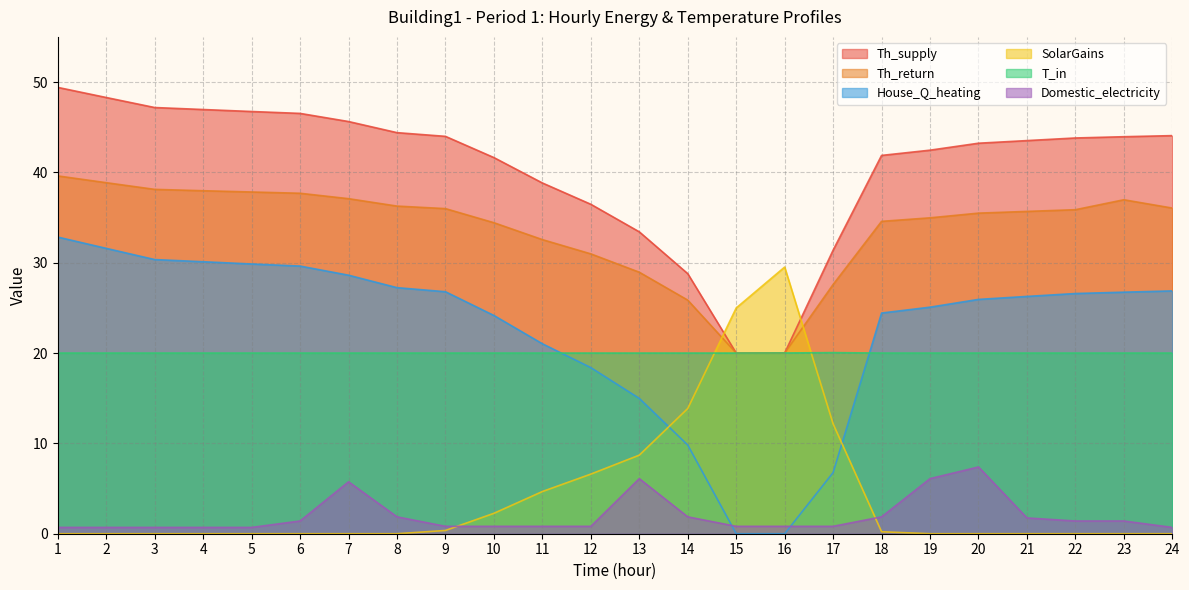

The value of SolarGains at 23 is -13.9. True or false?

False